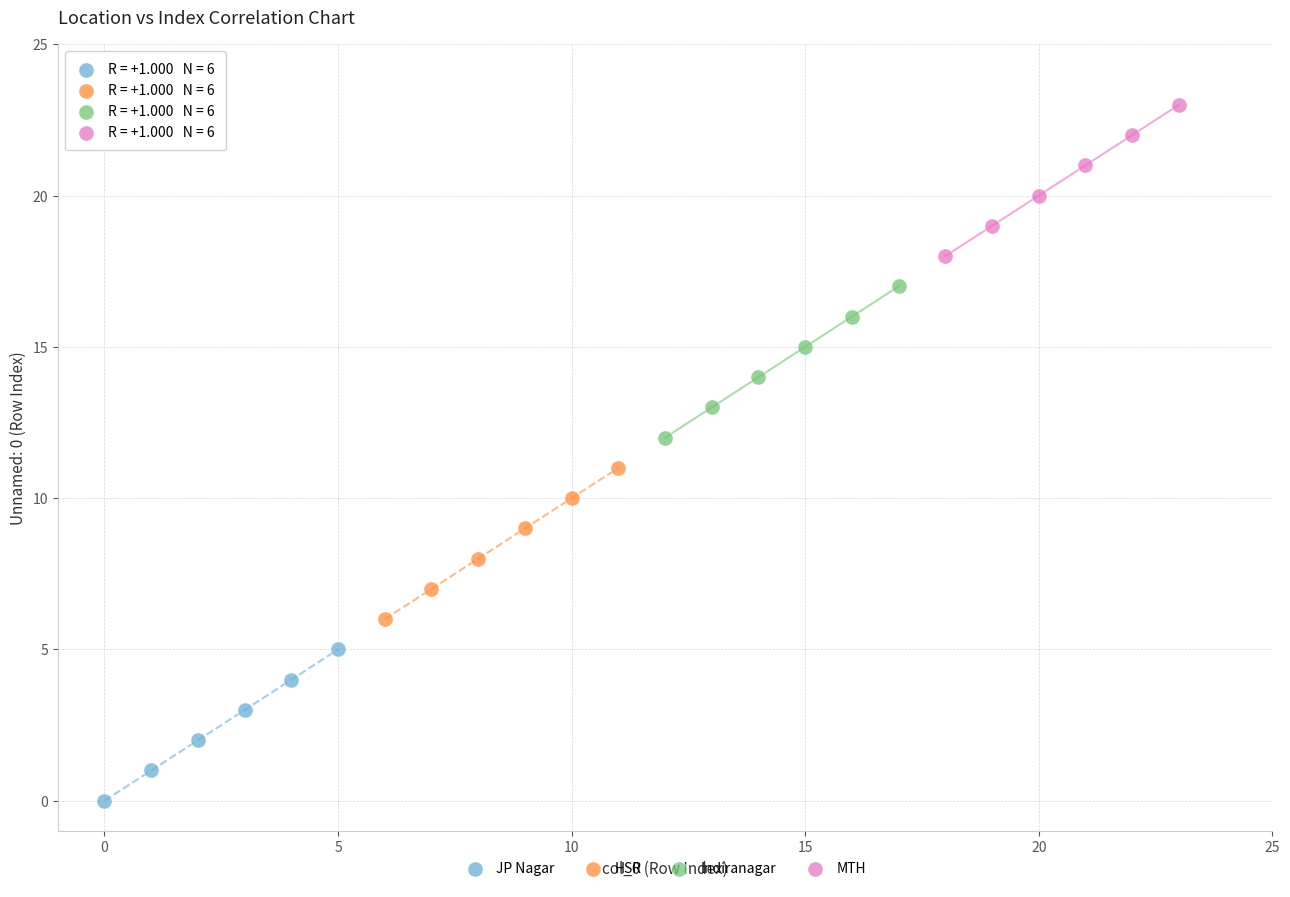

Which series contains the highest Y value?

MTH